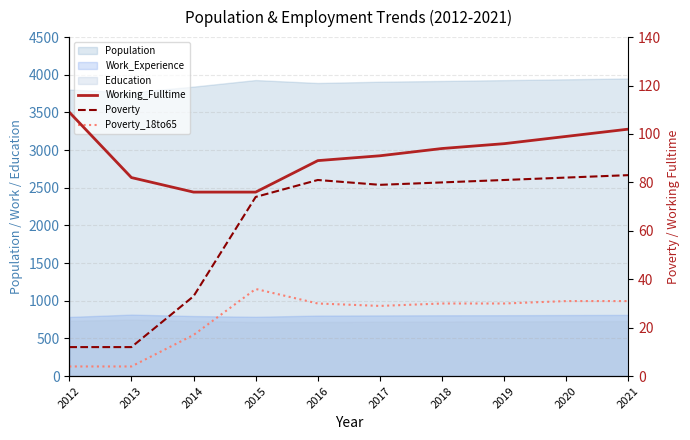

Which category has the highest value in the Poverty series?

2021